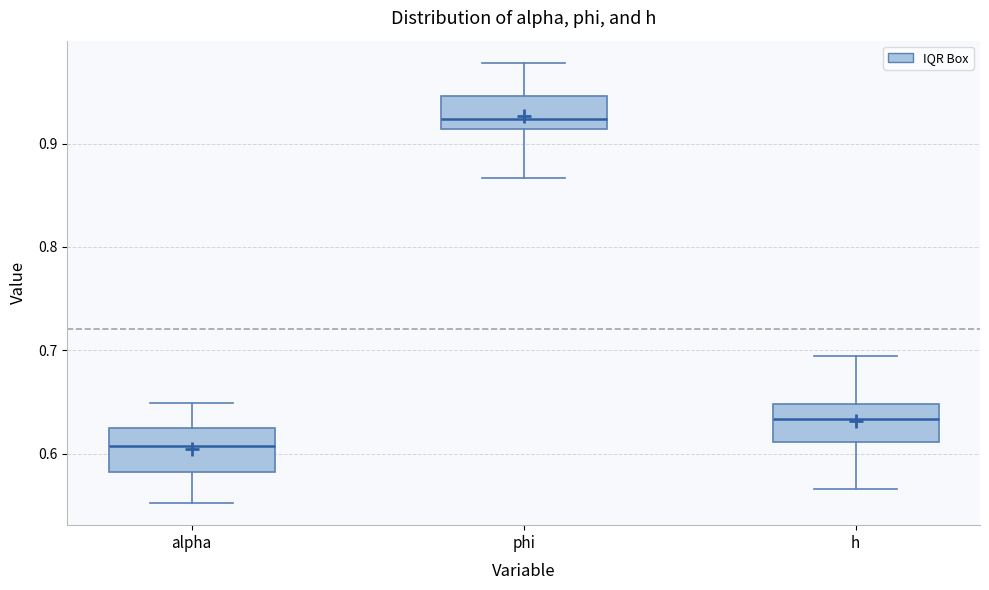

Reading left to right, read every box against the y-axis: the position of its median line, the range the box covers, and the ends of its whiskers. The values are not printed on the chart, so give them approximately, as read against the axis.

alpha: median 0.61, box 0.58 to 0.62, whiskers 0.55 to 0.65
phi: median 0.92, box 0.91 to 0.95, whiskers 0.87 to 0.98
h: median 0.63, box 0.61 to 0.65, whiskers 0.57 to 0.69